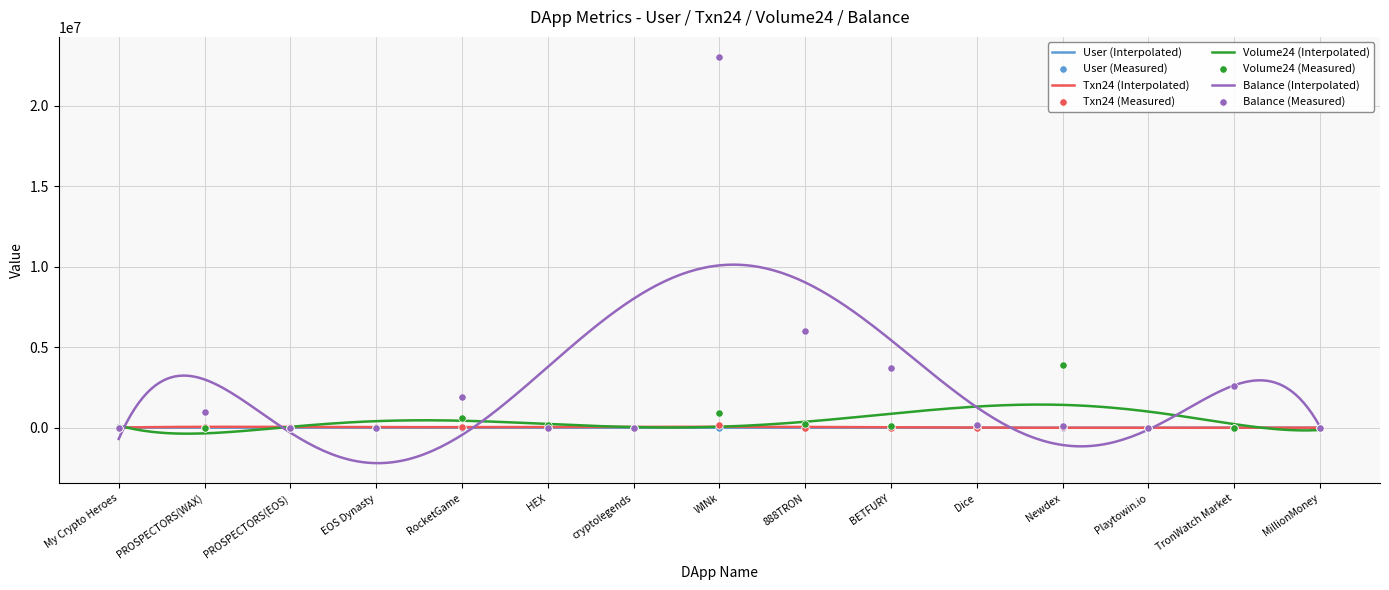

What are all the series names shown in the legend?

User, Volume24, Txn24, Balance